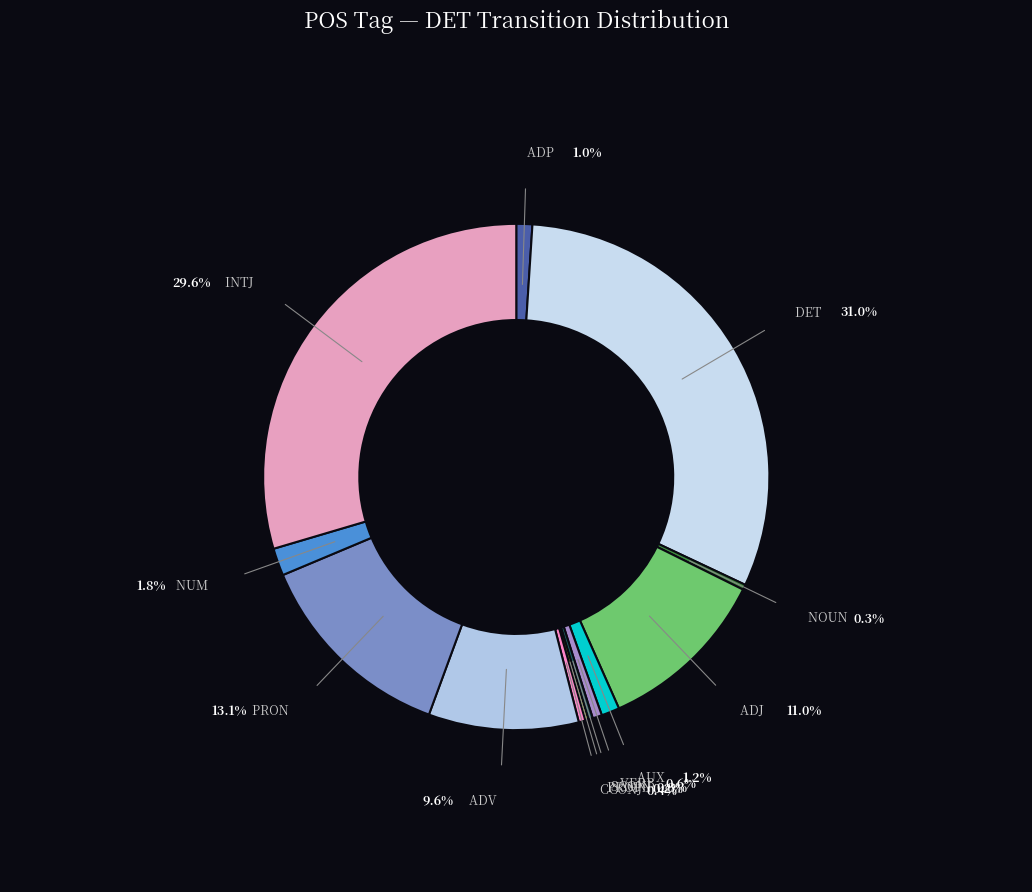

True or false: VERB accounts for 1% of the total.

True